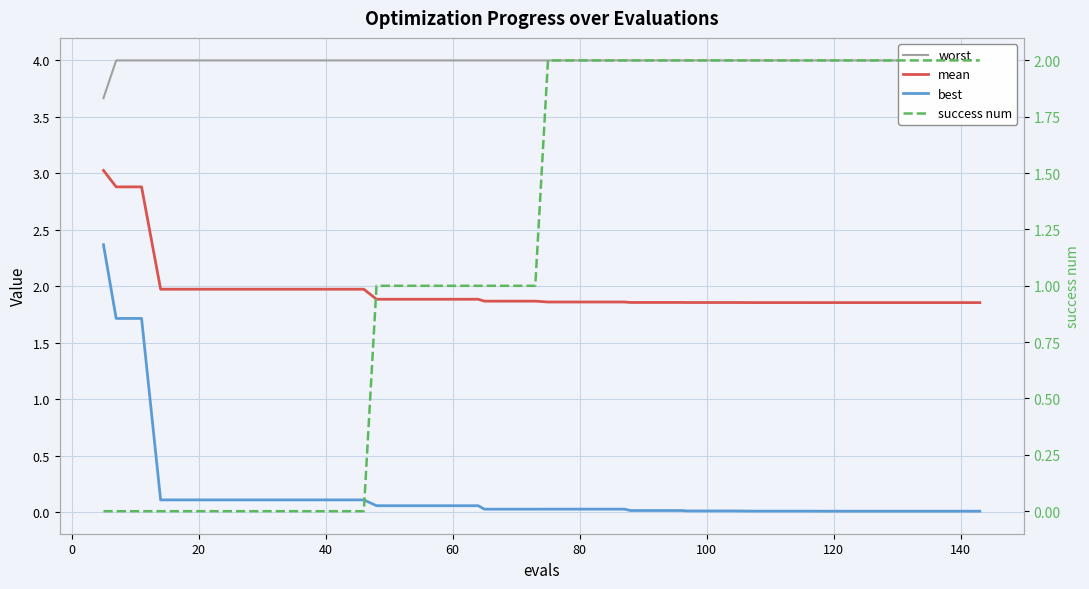

What is the label of the 35th point from the right?

80